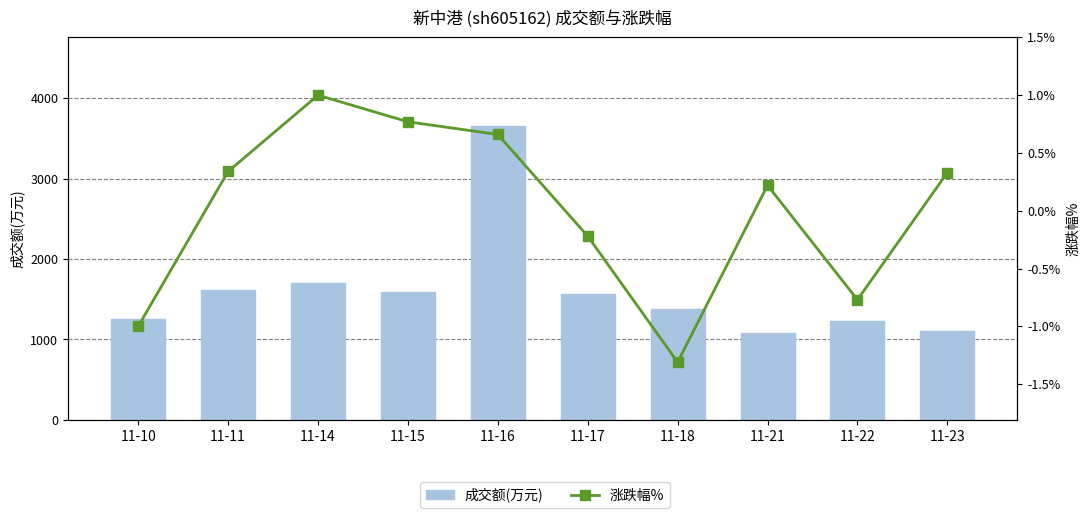

The 涨跌幅% series shows -0.3 at 11-10. True or false?

False